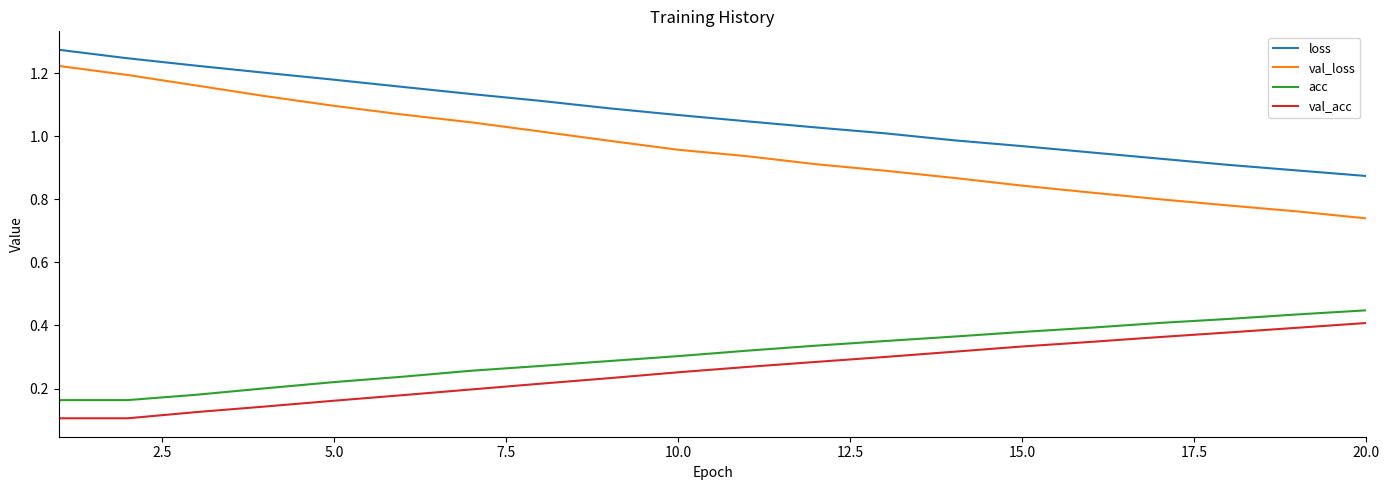

True or false: loss and val_acc cross at least once.

False